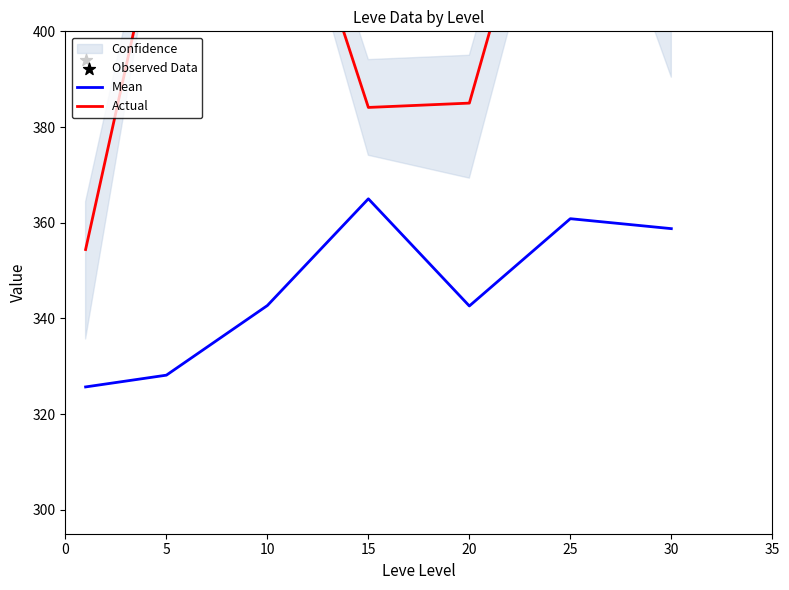

Which series has the largest Y range (max minus min)?

Actual